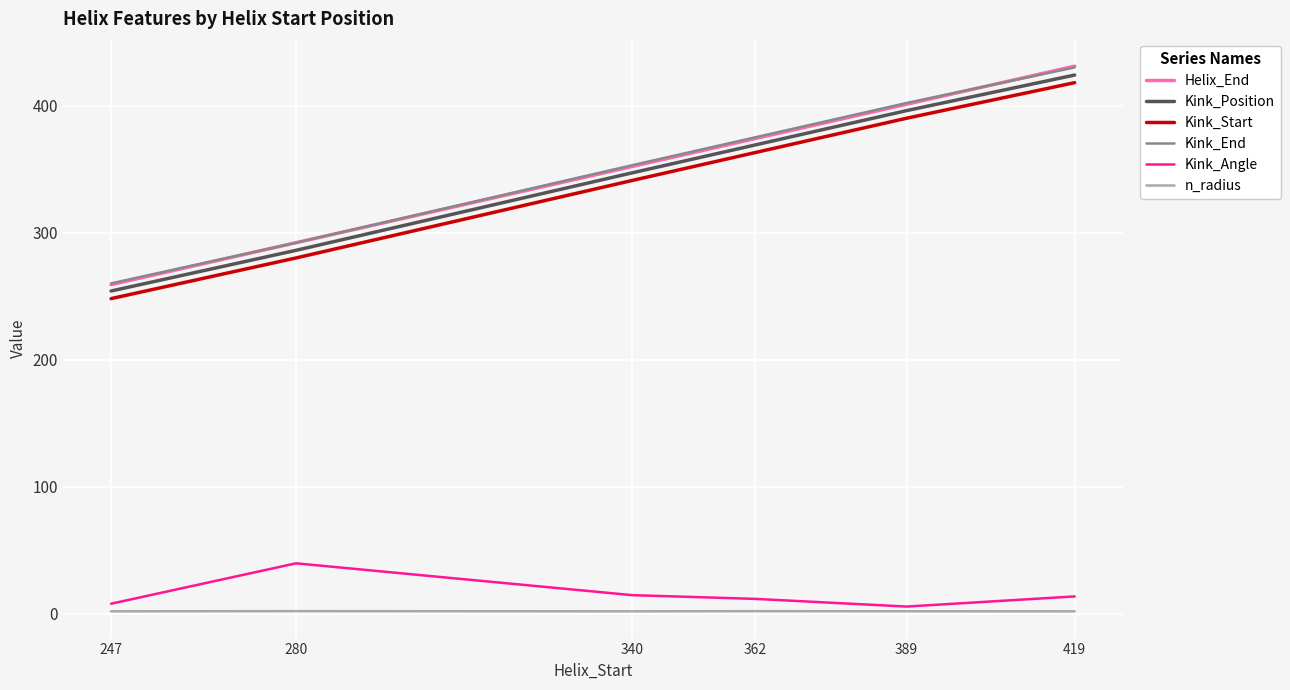

How many distinct data groups are displayed?

6